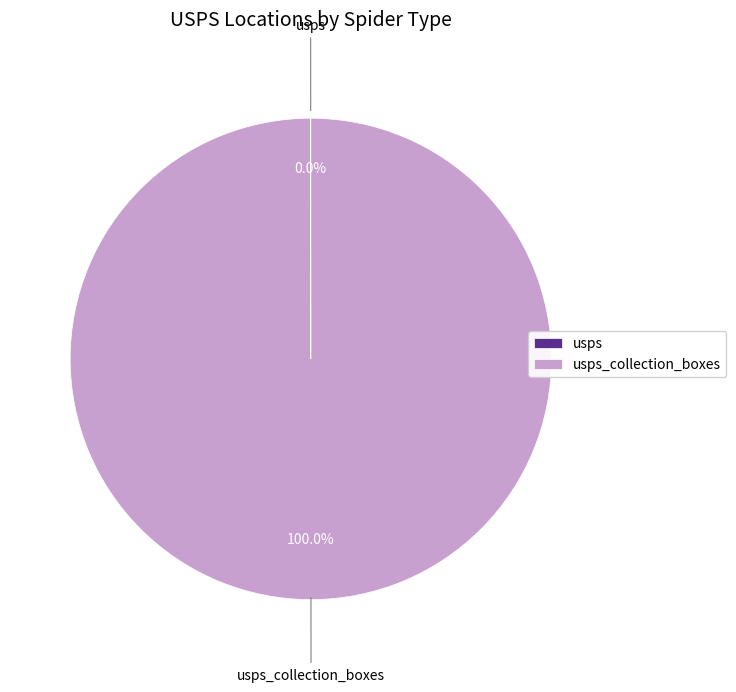

Is there any slice that represents more than half of the pie?

Yes